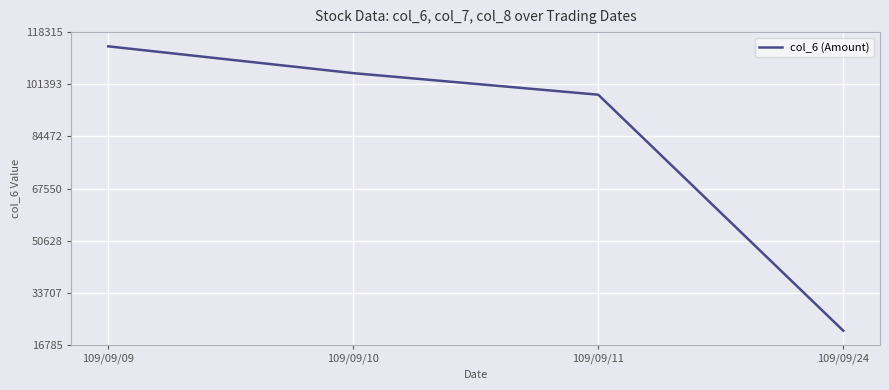

What is the ratio of the value at 109/09/11 to the value at 109/09/10?

0.9